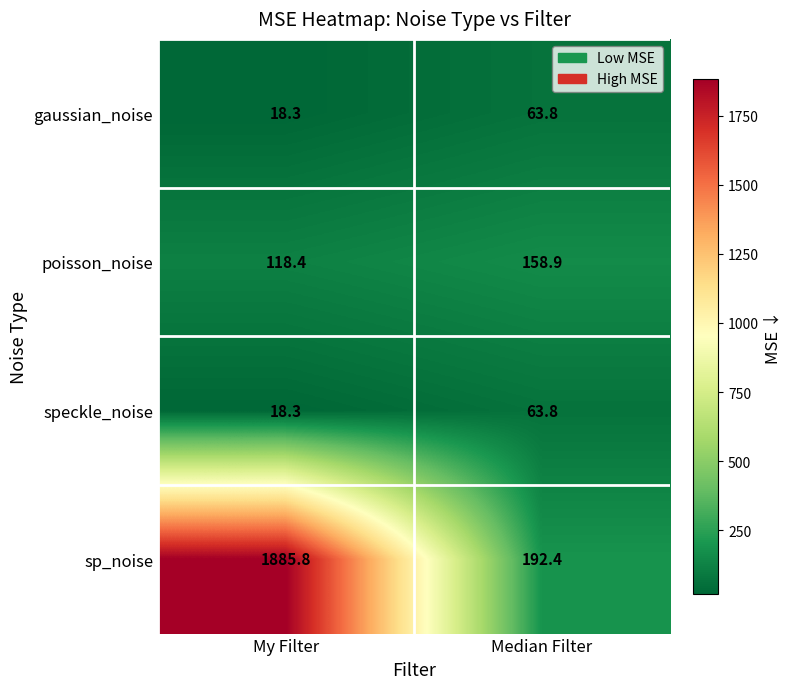

Rank the categories by gaussian_noise value from highest to lowest.

Median Filter, My Filter